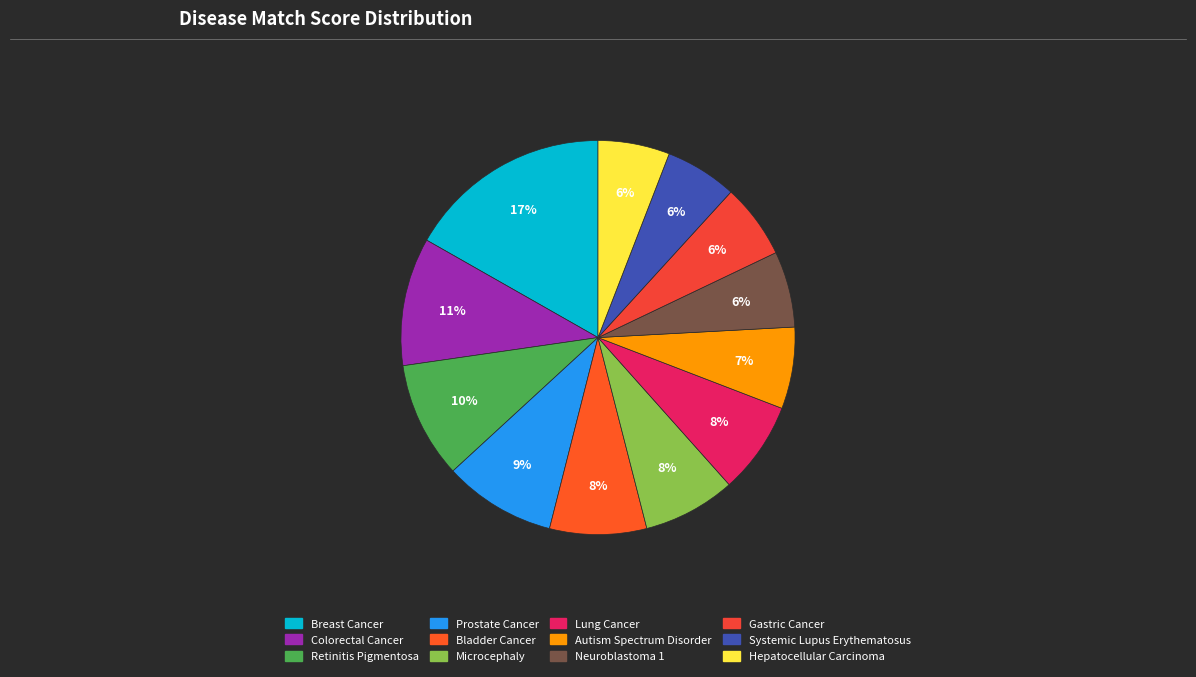

What is the ratio of the value at Lung Cancer to the value at Bladder Cancer?

1.0